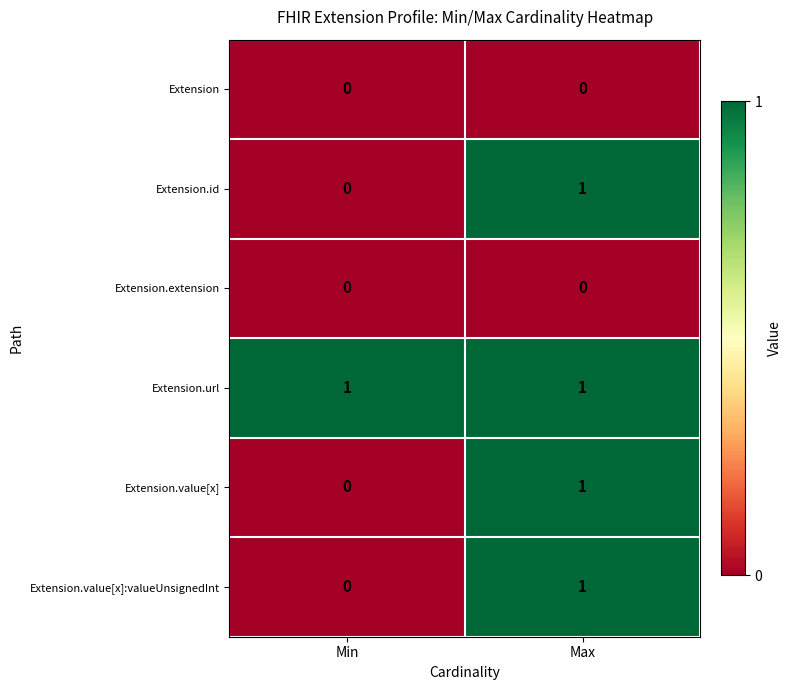

Reading left to right, list all the values displayed in this chart.

Extension: 0	0
Extension.id: 0	1
Extension.extension: 0	0
Extension.url: 1	1
Extension.value[x]: 0	1
Extension.value[x]:valueUnsignedInt: 0	1